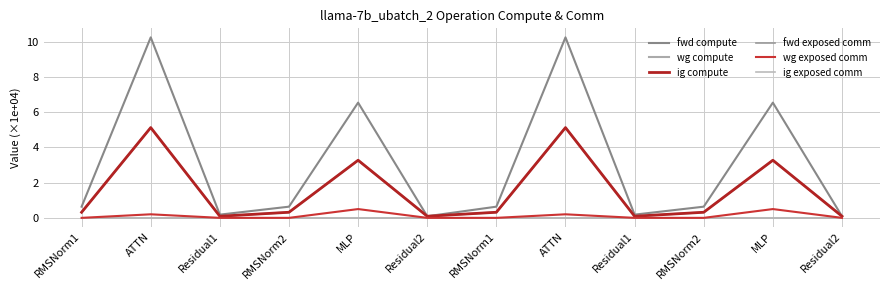

What is the difference between the maximum and second lowest values in the wg exposed comm series?

0.5